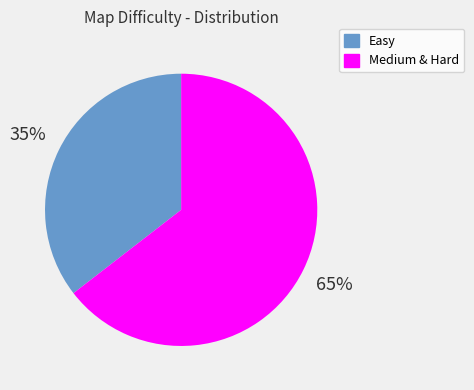

To the nearest percent, what is the average slice percentage?

50%